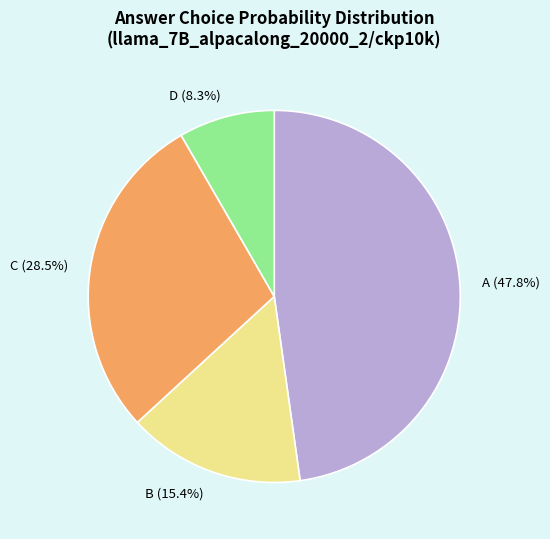

Count the number of slices in the pie.

4